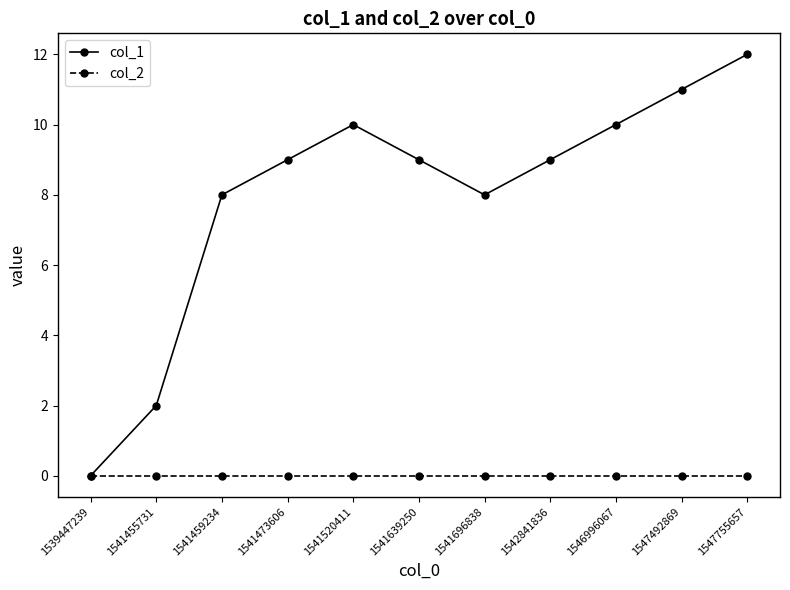

What is the value of the col_1 point at the 7th from the left?

8